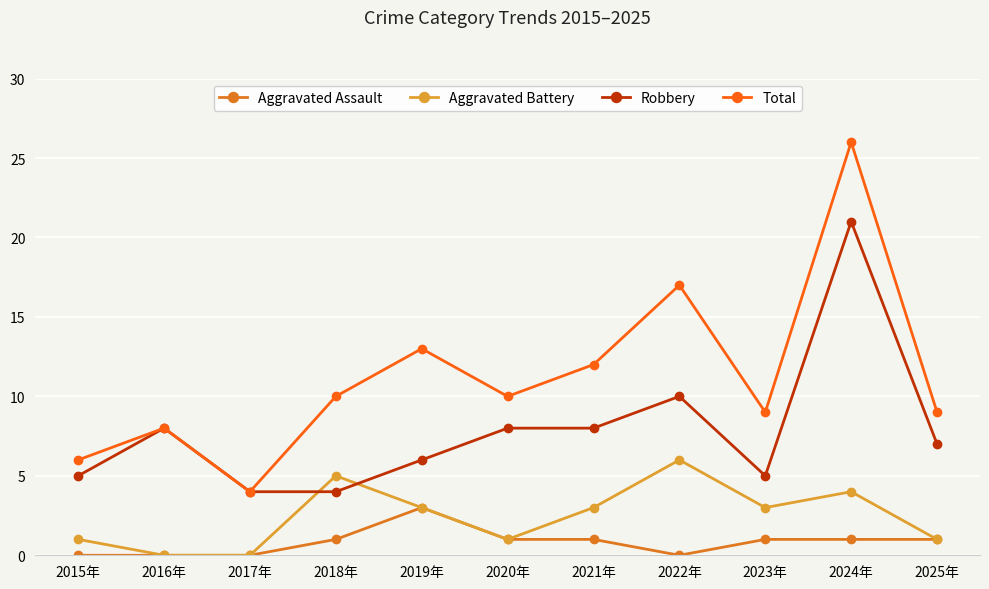

Reading left to right, transcribe all the data shown in this chart.

Aggravated Assault: 2015年=0	2016年=0	2017年=0	2018年=1	2019年=3	2020年=1	2021年=1	2022年=0	2023年=1	2024年=1	2025年=1
Aggravated Battery: 2015年=1	2016年=0	2017年=0	2018年=5	2019年=3	2020年=1	2021年=3	2022年=6	2023年=3	2024年=4	2025年=1
Robbery: 2015年=5	2016年=8	2017年=4	2018年=4	2019年=6	2020年=8	2021年=8	2022年=10	2023年=5	2024年=21	2025年=7
Total: 2015年=6	2016年=8	2017年=4	2018年=10	2019年=13	2020年=10	2021年=12	2022年=17	2023年=9	2024年=26	2025年=9